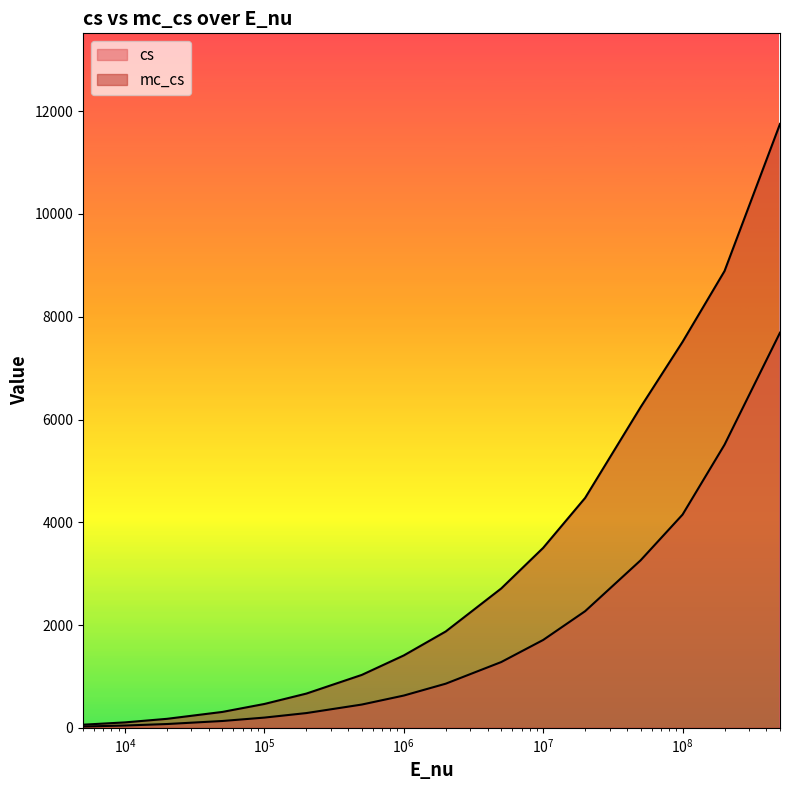

What is the value of the mc_cs point at the 12th from the left?

4474.4